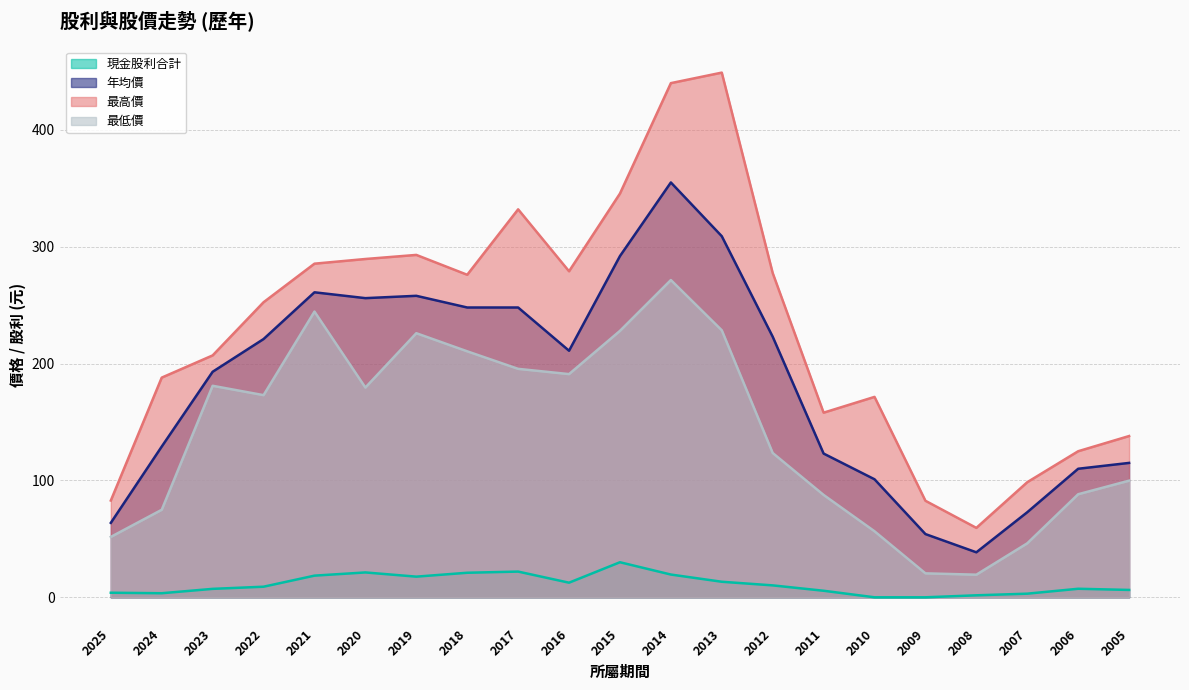

How many categories are shown in the chart?

21